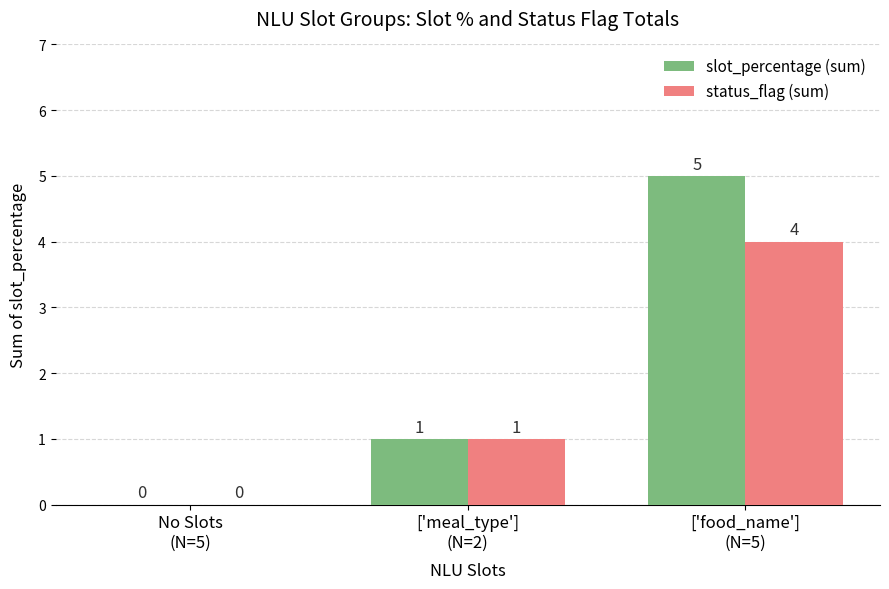

How many categories are shown in the chart?

3